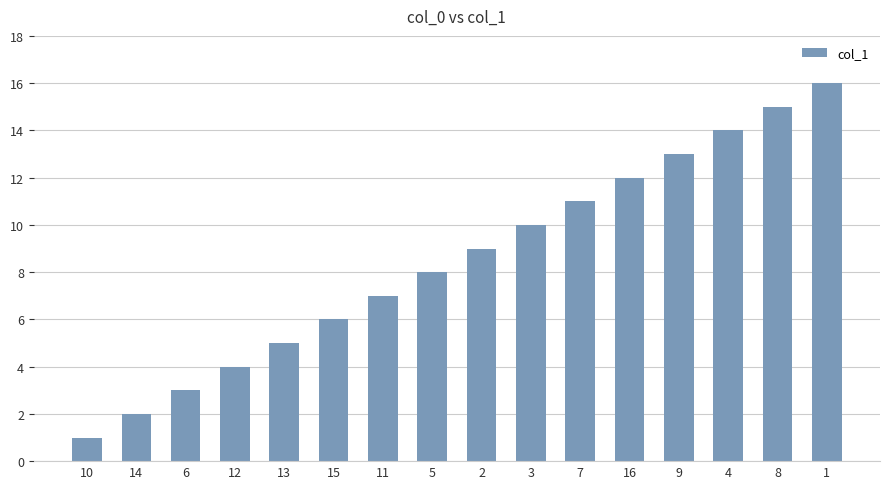

Reading right to left, extract all data points from this chart.

16	15	14	13	12	11	10	9	8	7	6	5	4	3	2	1